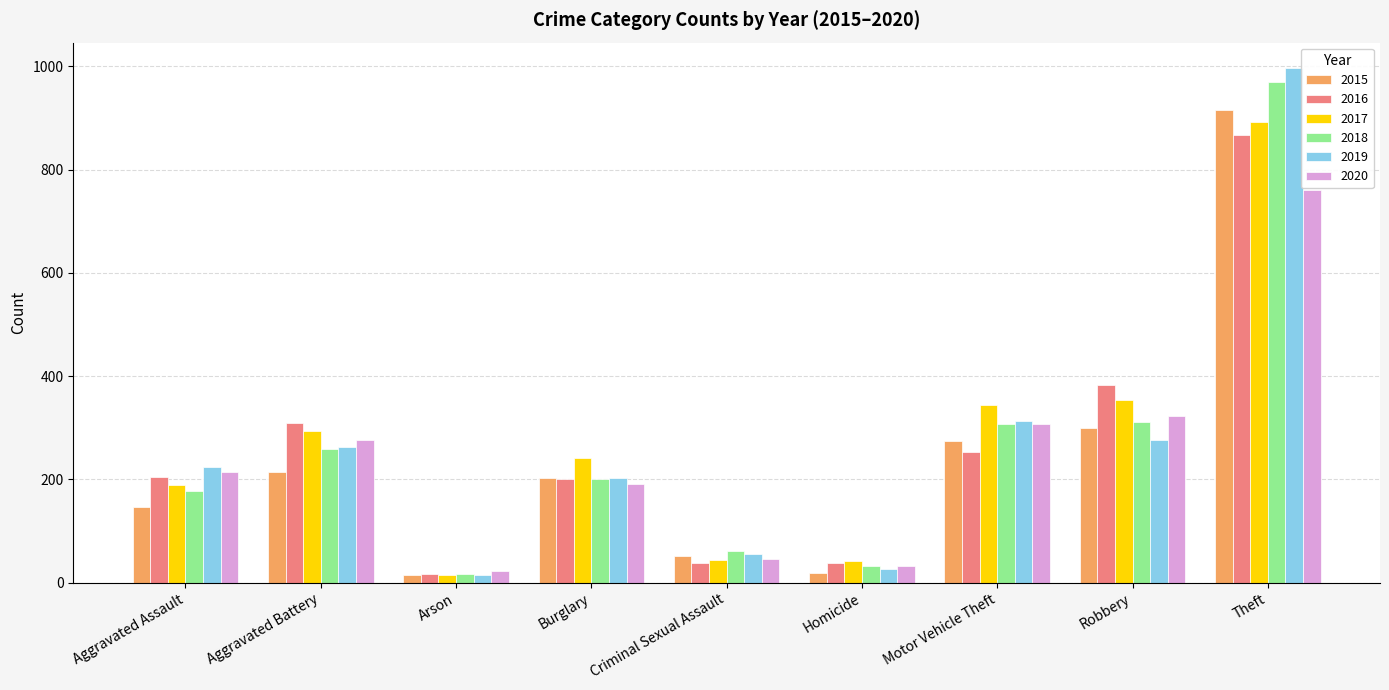

At which label does 2017 reach its minimum?

Arson